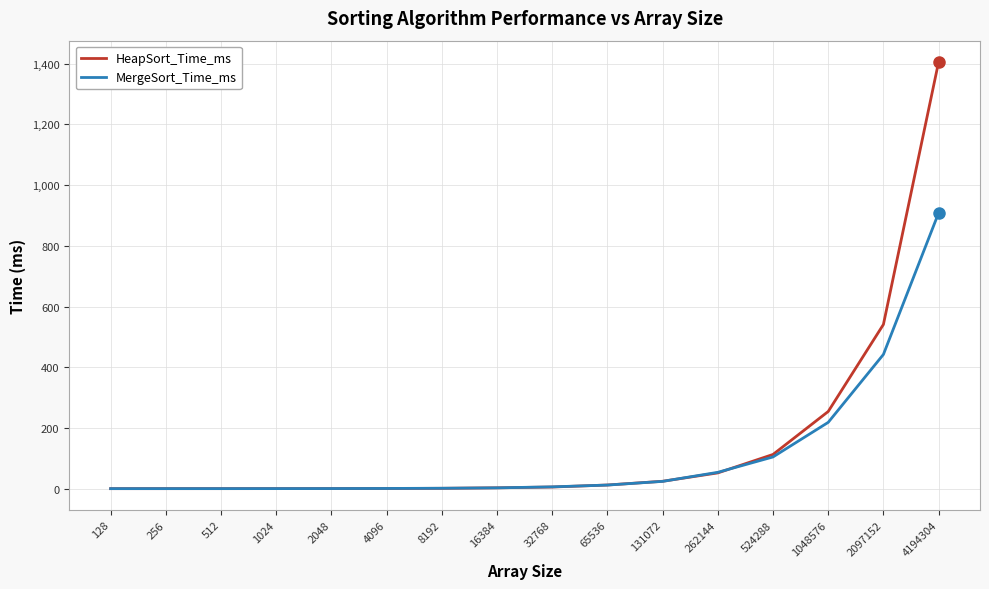

What is the highest value of the MergeSort_Time_ms series?

908.3